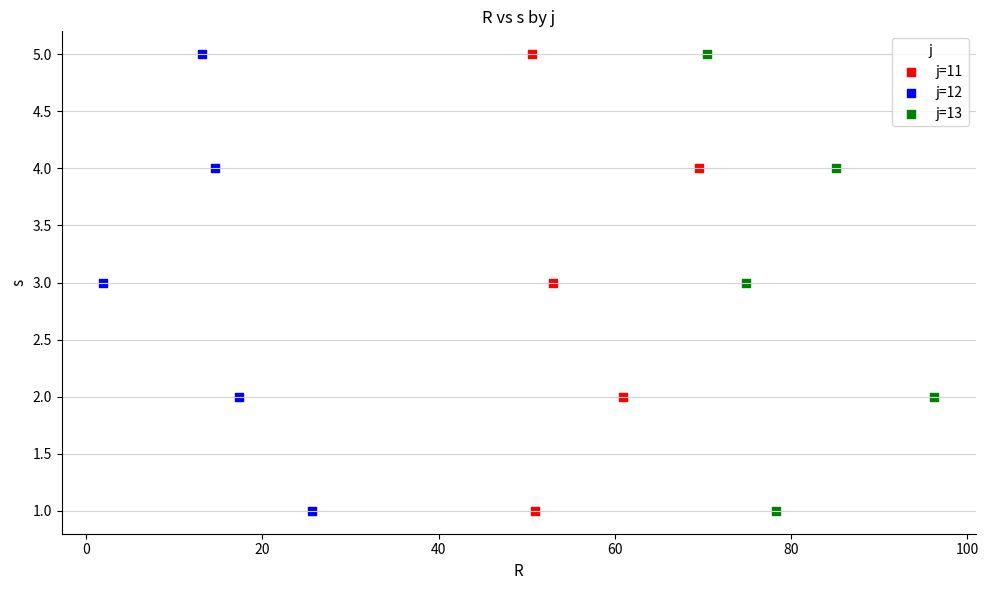

What are all the series names shown in the legend?

j=11, j=12, j=13